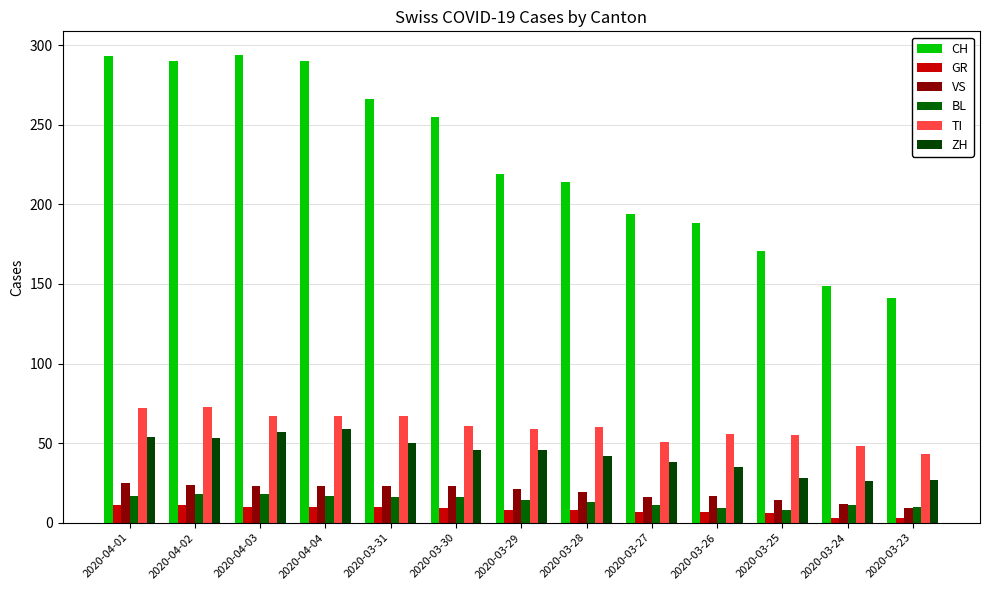

Count the number of categories in the chart.

13